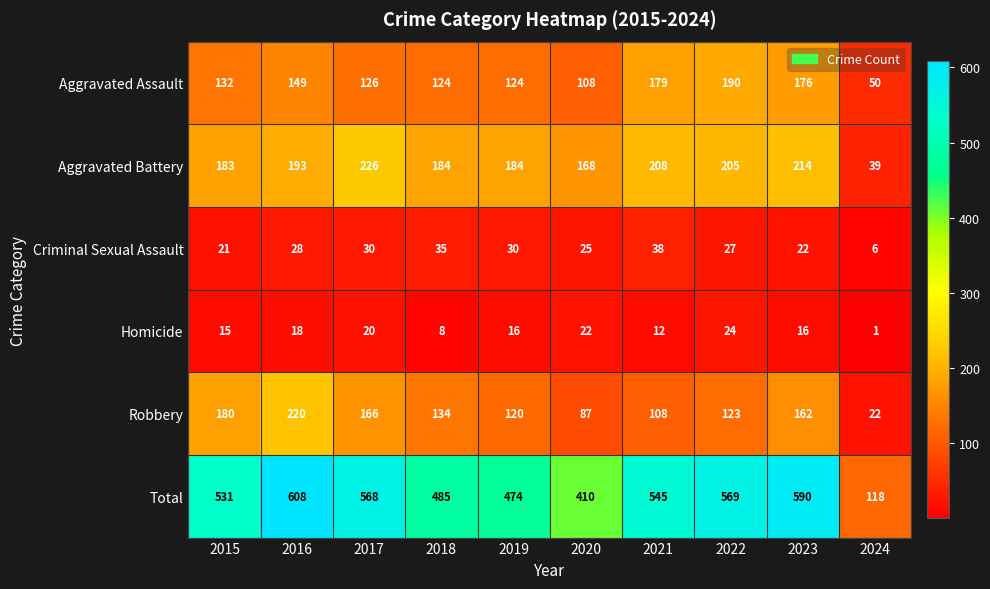

Which series has the widest spread of values?

Total